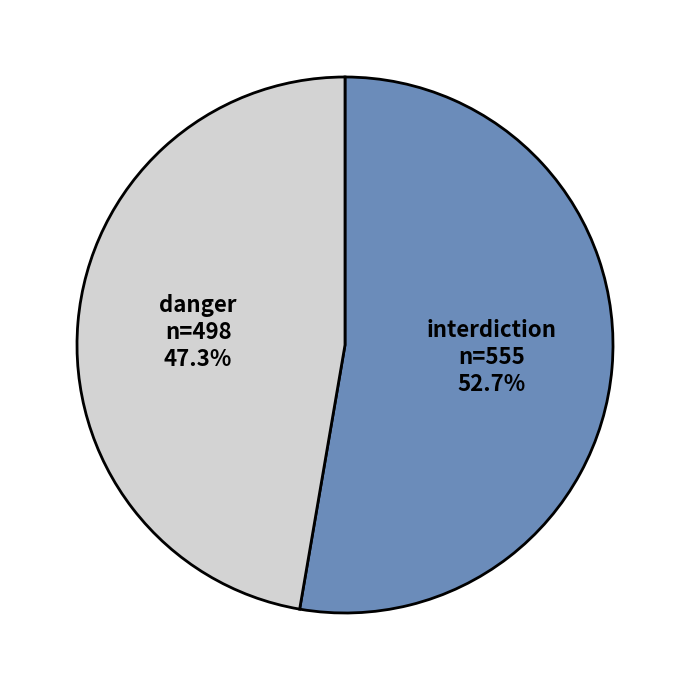

To the nearest percent, what is the difference between the largest and smallest slice percentages?

5%